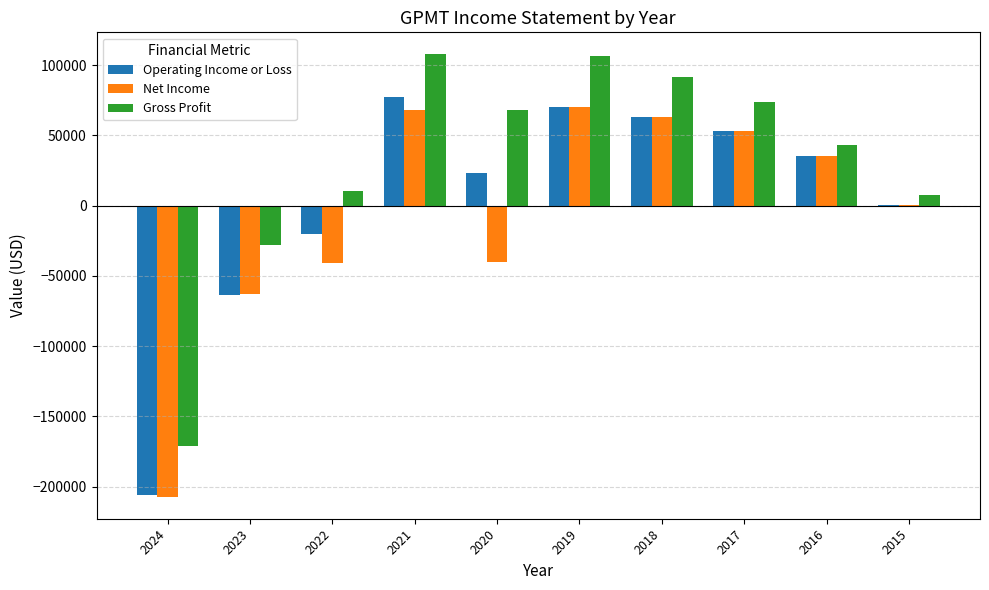

The value of Operating Income or Loss at 2023 is -63300. True or false?

True